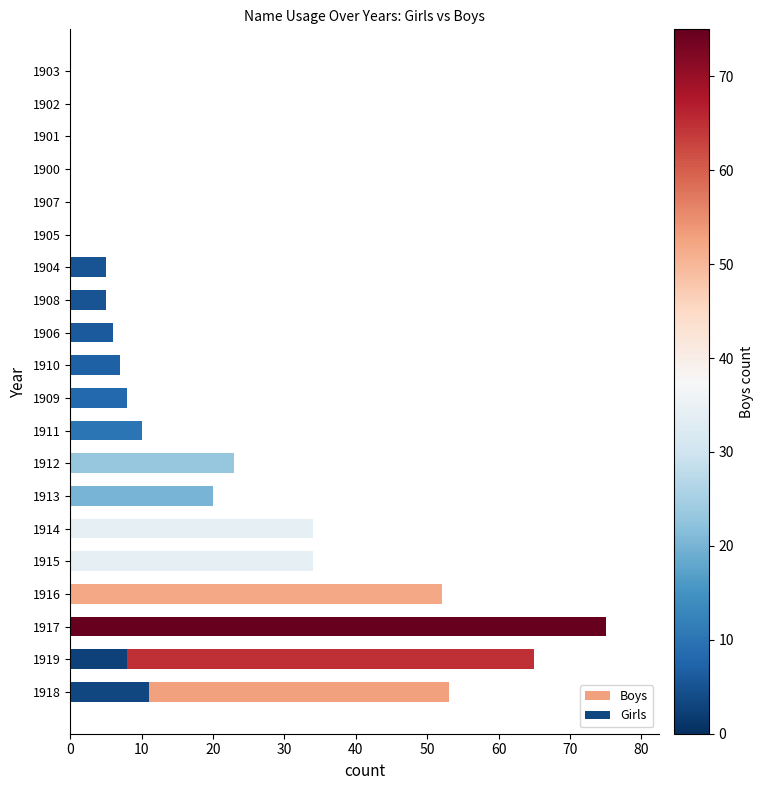

Rank the series by their maximum value, from lowest to highest.

Girls, Boys